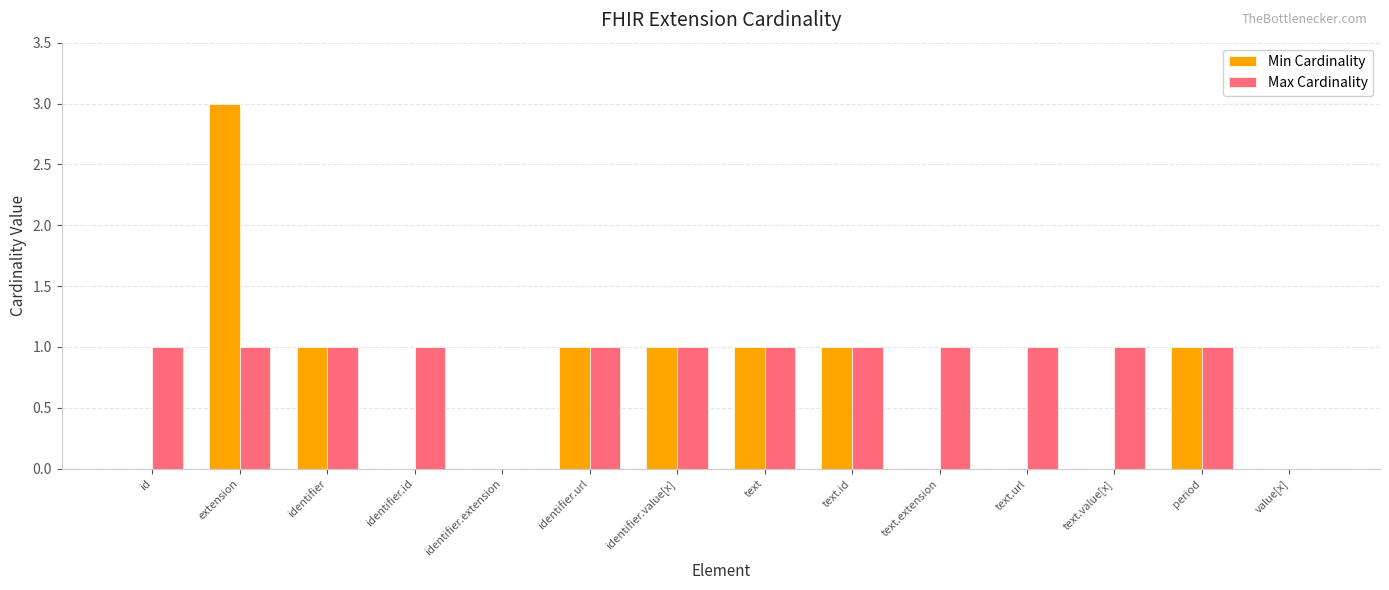

What is the maximum value shown in the chart?

3